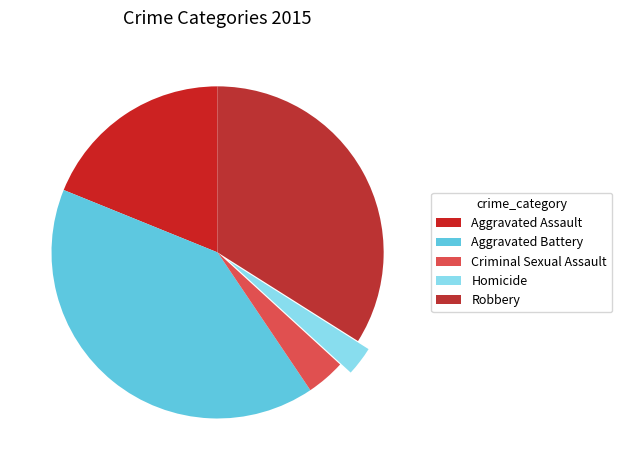

True or false: Robbery accounts for 34% of the total.

True